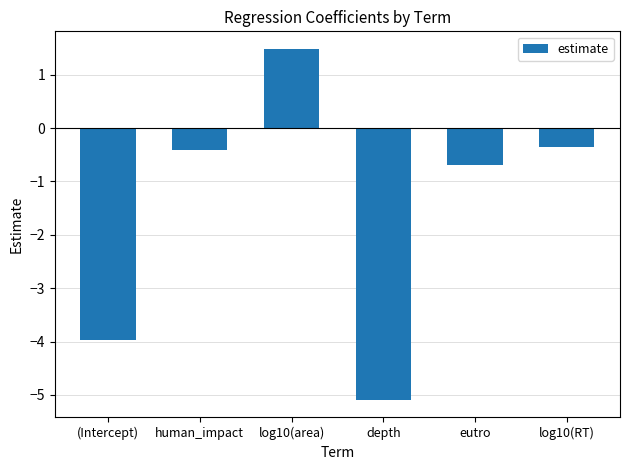

Reading left to right, what are all the values shown in this chart?

(Intercept)=-4.0	human_impact=-0.4	log10(area)=1.5	depth=-5.1	eutro=-0.7	log10(RT)=-0.4